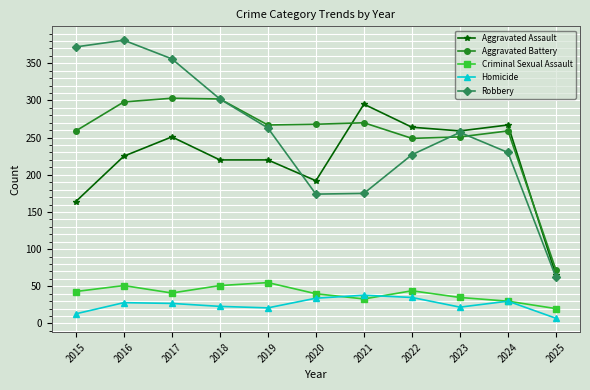

Is it true that Aggravated Battery equals 179 at 2020?

False